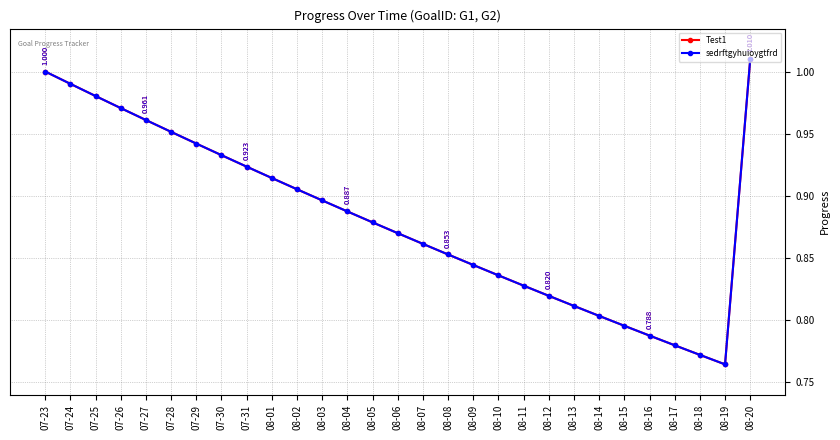

Which series has the largest total across all categories?

Test1